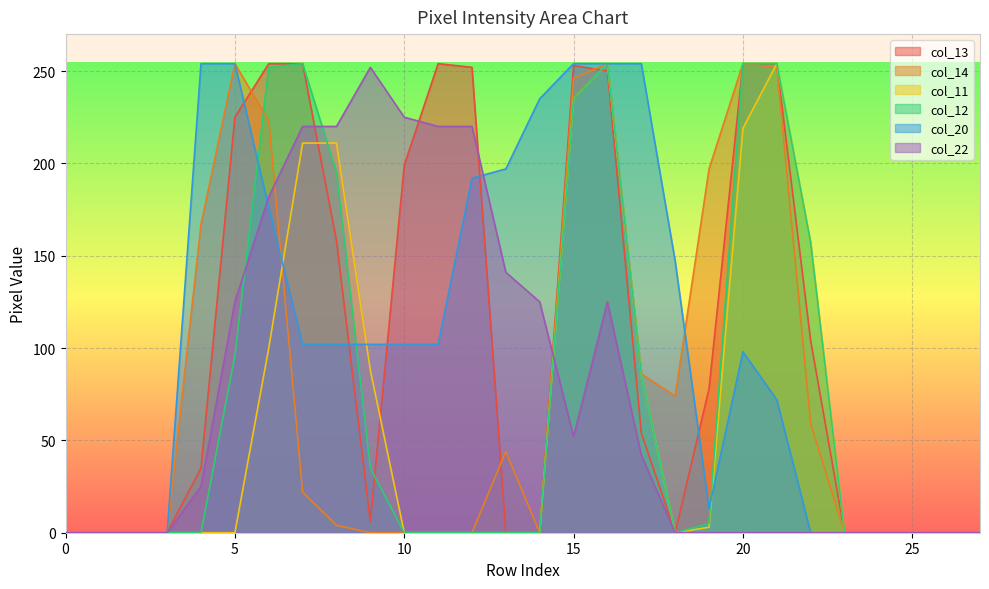

True or false: col_11 has a value of 75 at 20.

False